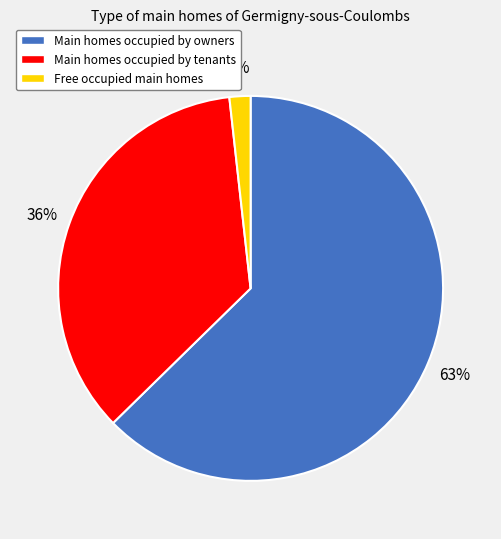

True or false: Main homes occupied by owners accounts for 63% of the total.

True